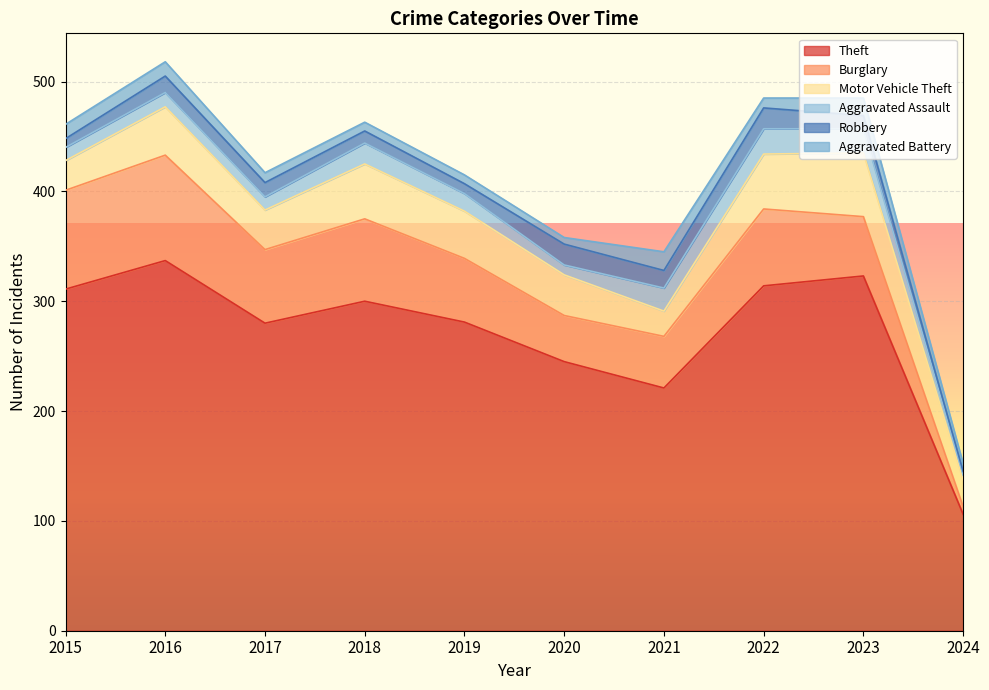

What is the total value across all series at 2023?

485